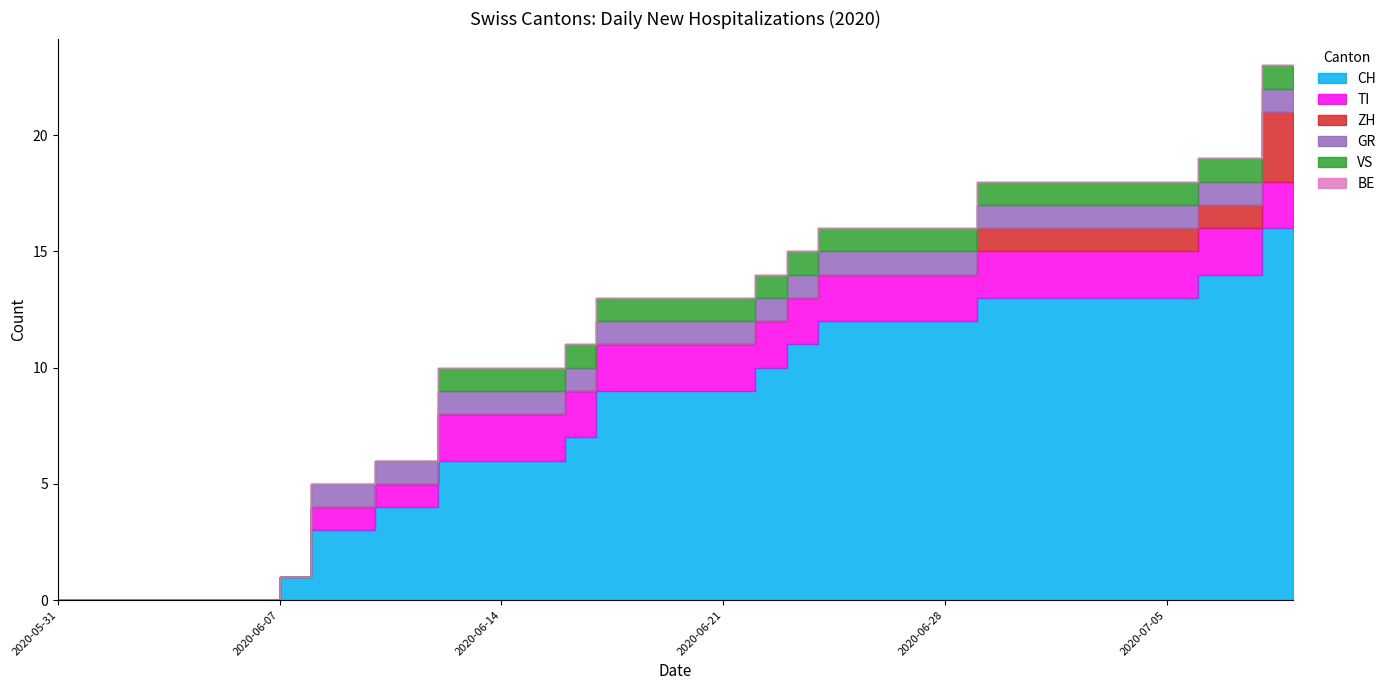

Rank the categories by BE value from lowest to highest.

2020-05-31, 2020-06-01, 2020-06-02, 2020-06-03, 2020-06-04, 2020-06-05, 2020-06-06, 2020-06-07, 2020-06-08, 2020-06-09, 2020-06-10, 2020-06-11, 2020-06-12, 2020-06-13, 2020-06-14, 2020-06-15, 2020-06-16, 2020-06-17, 2020-06-18, 2020-06-19, 2020-06-20, 2020-06-21, 2020-06-22, 2020-06-23, 2020-06-24, 2020-06-25, 2020-06-26, 2020-06-27, 2020-06-28, 2020-06-29, 2020-06-30, 2020-07-01, 2020-07-02, 2020-07-03, 2020-07-04, 2020-07-05, 2020-07-06, 2020-07-07, 2020-07-08, 2020-07-09